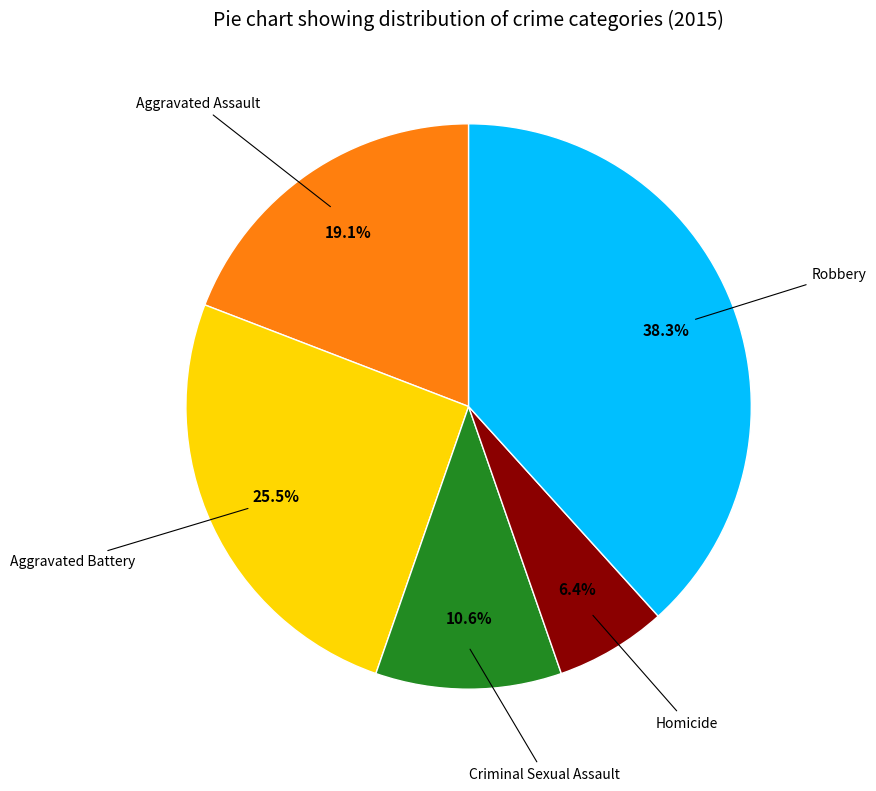

Is there any slice that represents more than half of the pie?

No